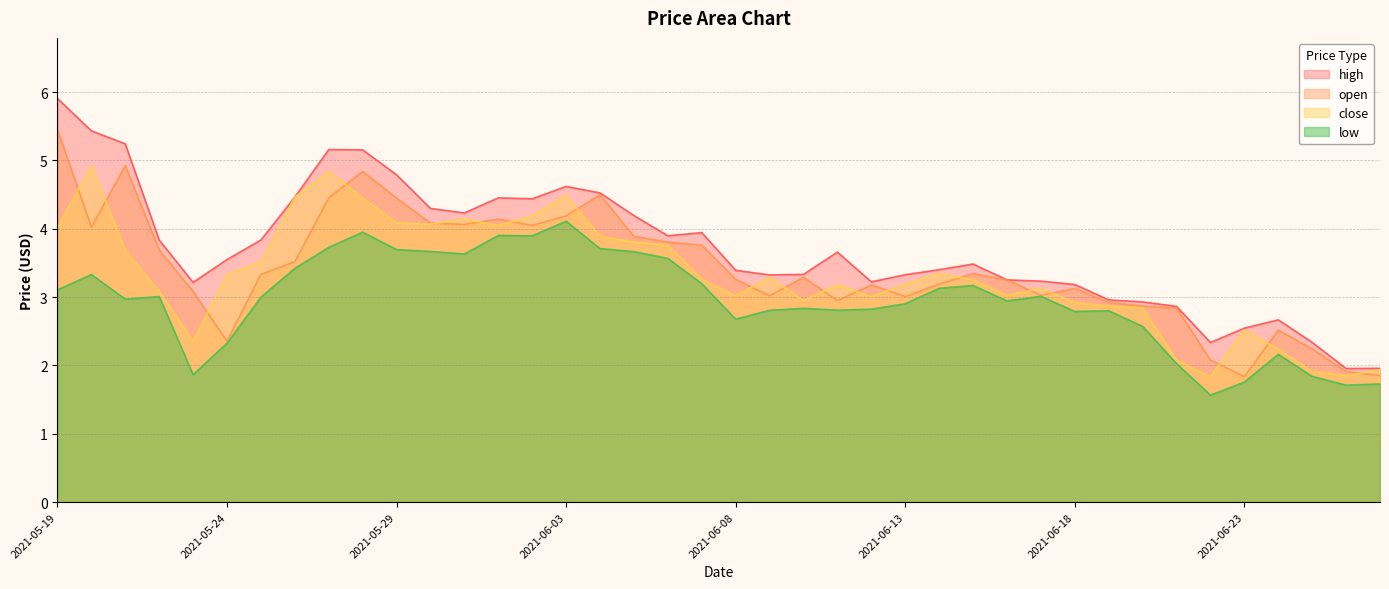

Rank the series at 2021-06-04 from highest to lowest value.

high, open, close, low